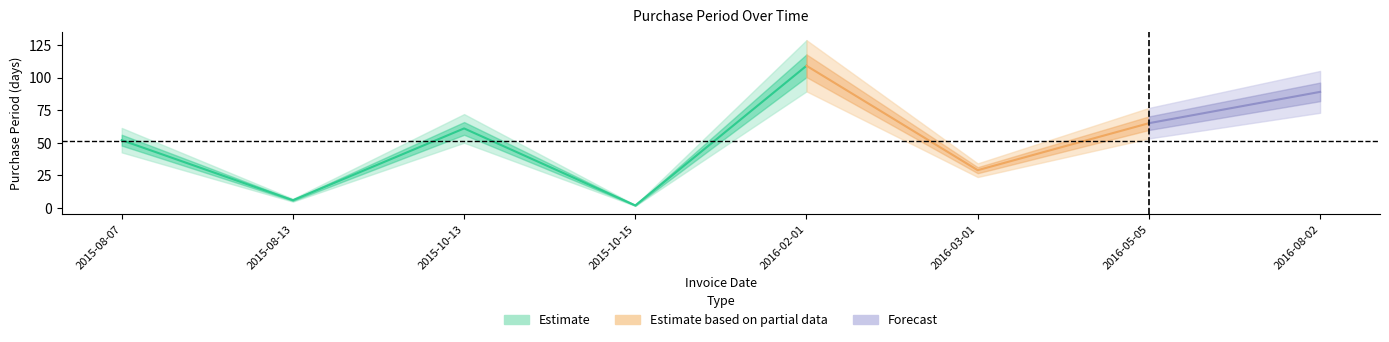

What is the sum of all values?

413